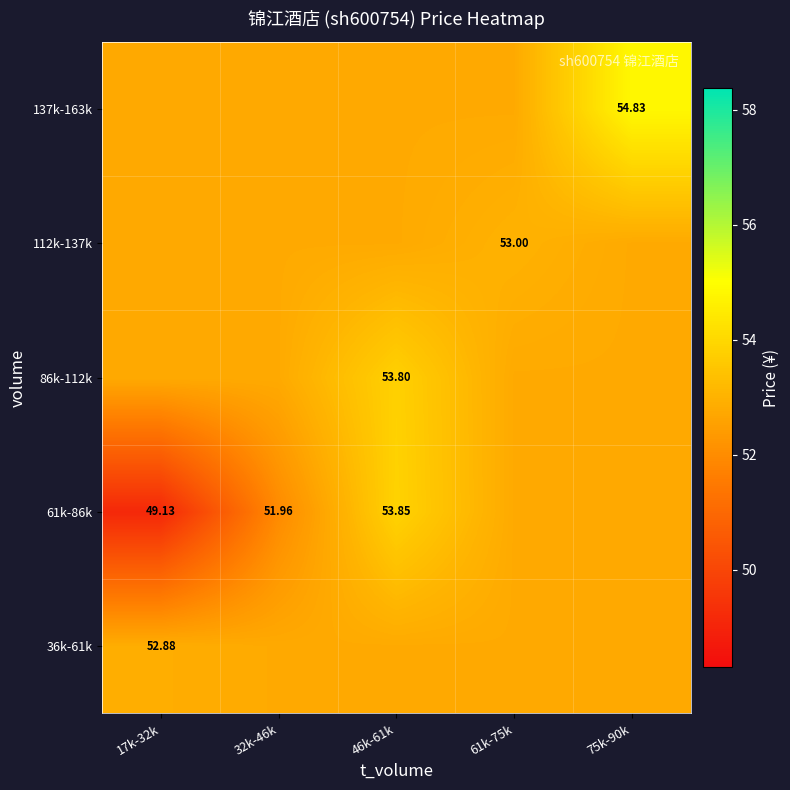

At which category is the sum across all series the highest?

46k-61k